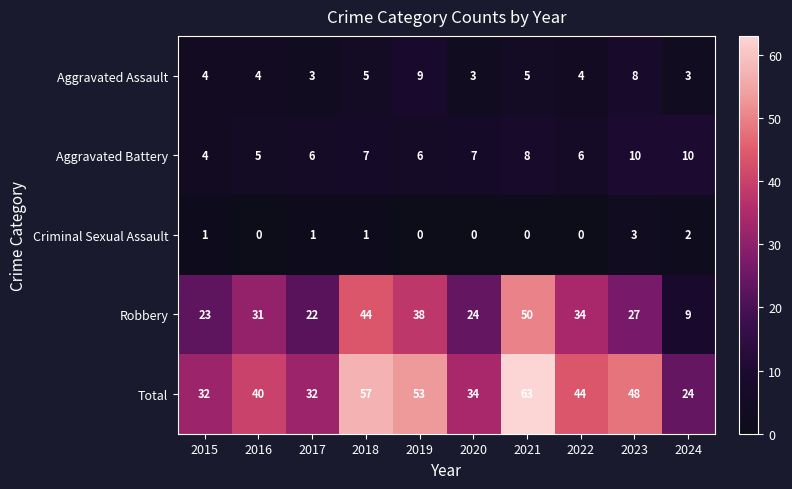

At how many categories does at least one series exceed 29?

9